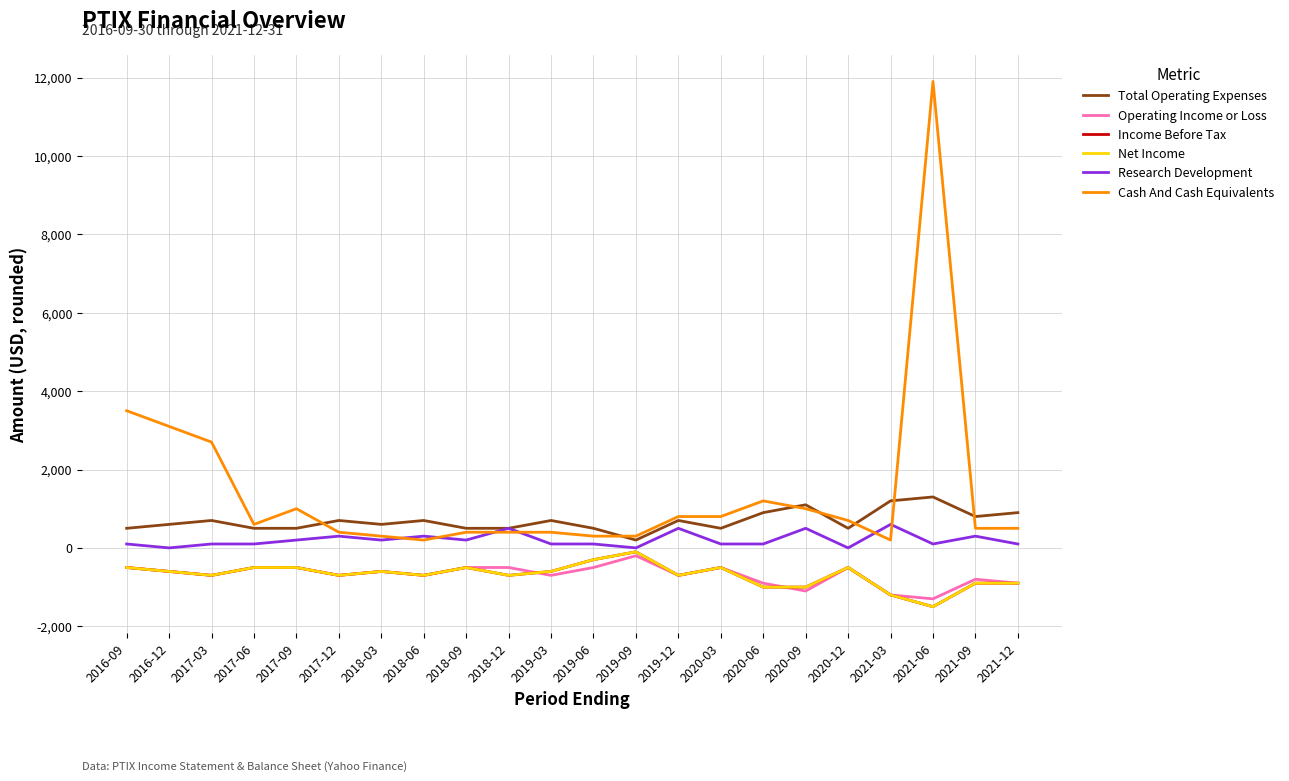

List the series in order of their peak value, lowest first.

Operating Income or Loss, Income Before Tax, Net Income, Research Development, Total Operating Expenses, Cash And Cash Equivalents